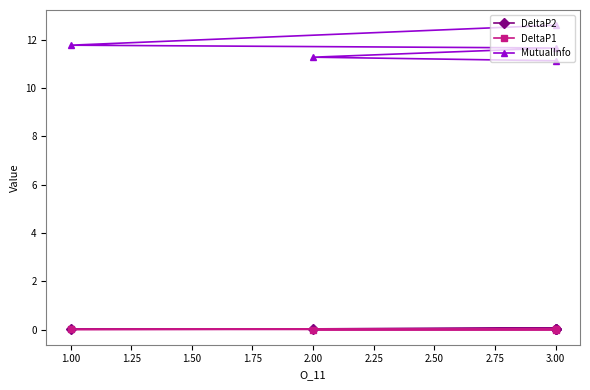

Is it true that DeltaP2 equals 0.1 at 3.00?

False